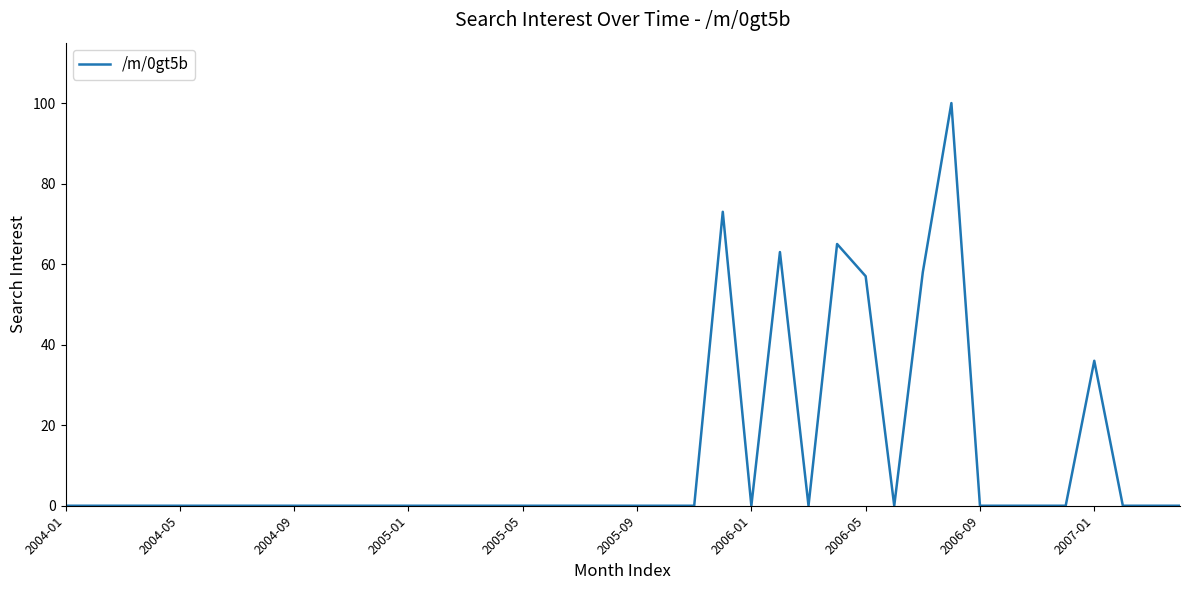

What is the greatest value displayed?

100